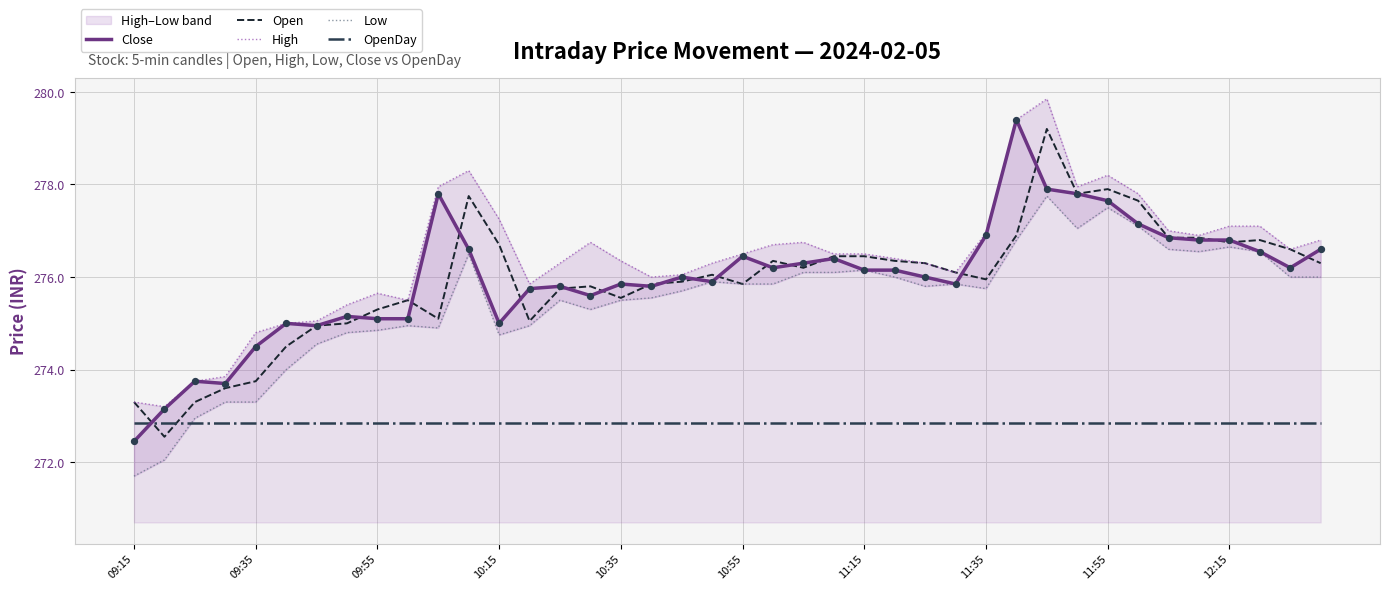

Which series has the largest total across all categories?

High